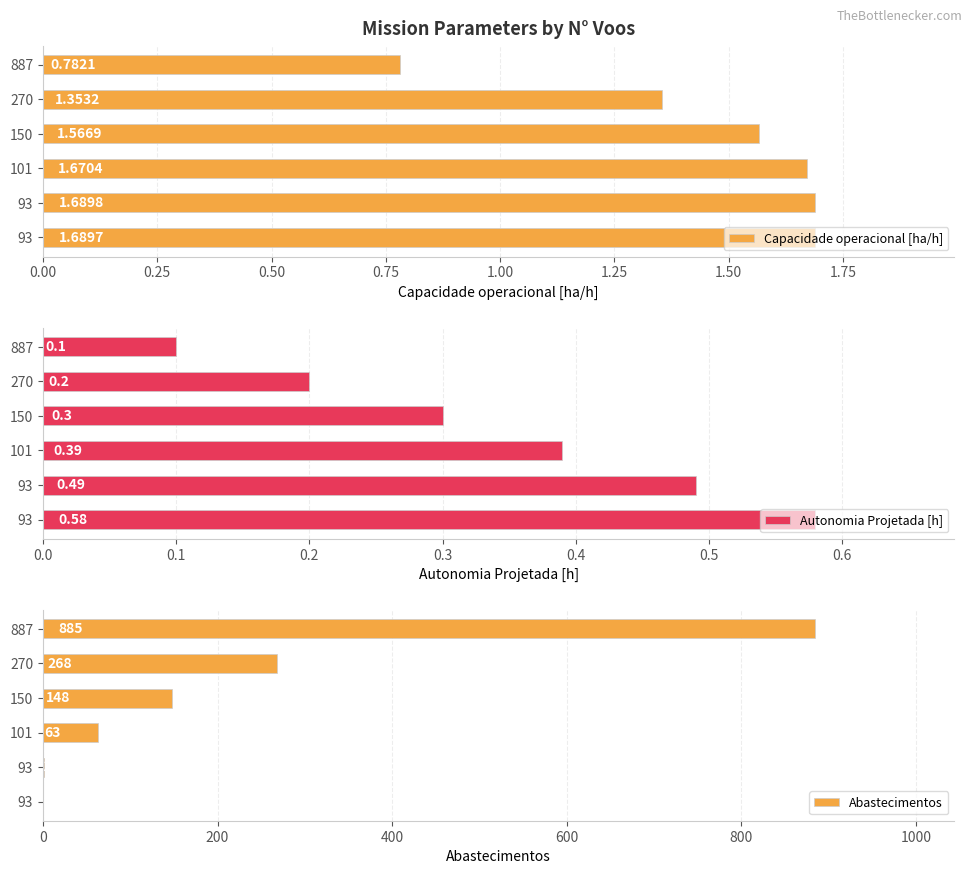

Which series has the widest spread of values?

Abastecimentos